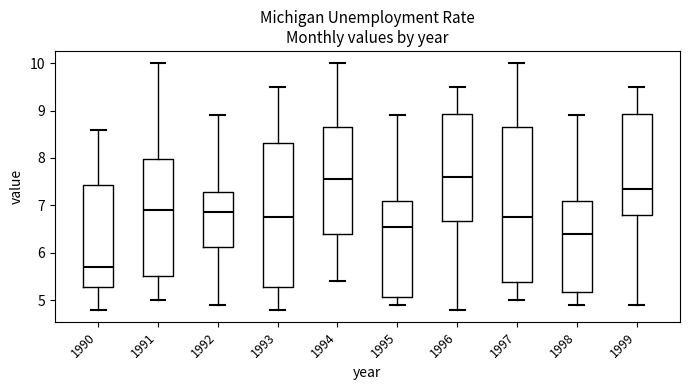

Reading left to right, read every box against the y-axis: the position of its median line, the range the box covers, and the ends of its whiskers. The values are not printed on the chart, so give them approximately, as read against the axis.

1990: median 5.7, box 5.3 to 7.4, whiskers 4.8 to 8.6
1991: median 6.9, box 5.5 to 8.0, whiskers 5.0 to 10.0
1992: median 6.9, box 6.1 to 7.3, whiskers 4.9 to 8.9
1993: median 6.8, box 5.3 to 8.3, whiskers 4.8 to 9.5
1994: median 7.6, box 6.4 to 8.7, whiskers 5.4 to 10.0
1995: median 6.6, box 5.1 to 7.1, whiskers 4.9 to 8.9
1996: median 7.6, box 6.7 to 8.9, whiskers 4.8 to 9.5
1997: median 6.8, box 5.4 to 8.7, whiskers 5.0 to 10.0
1998: median 6.4, box 5.2 to 7.1, whiskers 4.9 to 8.9
1999: median 7.4, box 6.8 to 8.9, whiskers 4.9 to 9.5